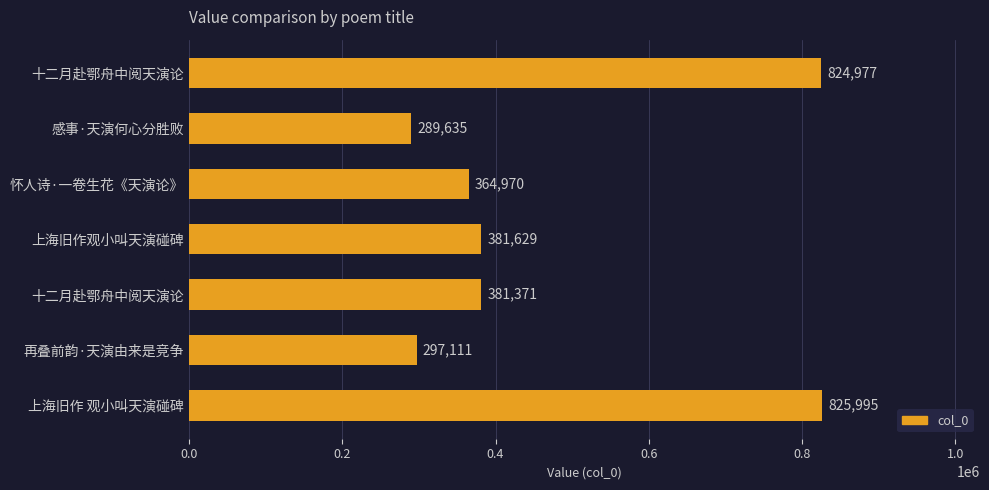

Count the number of categories in the chart.

7